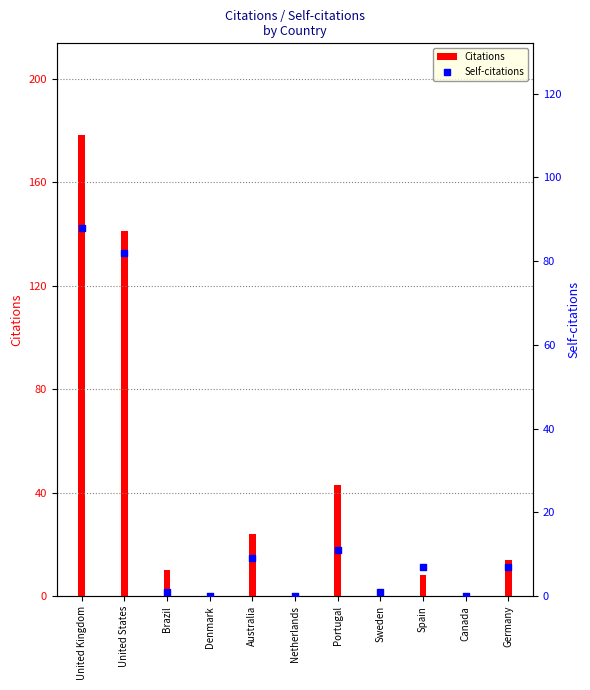

Which has a higher value, Sweden or Germany?

Germany